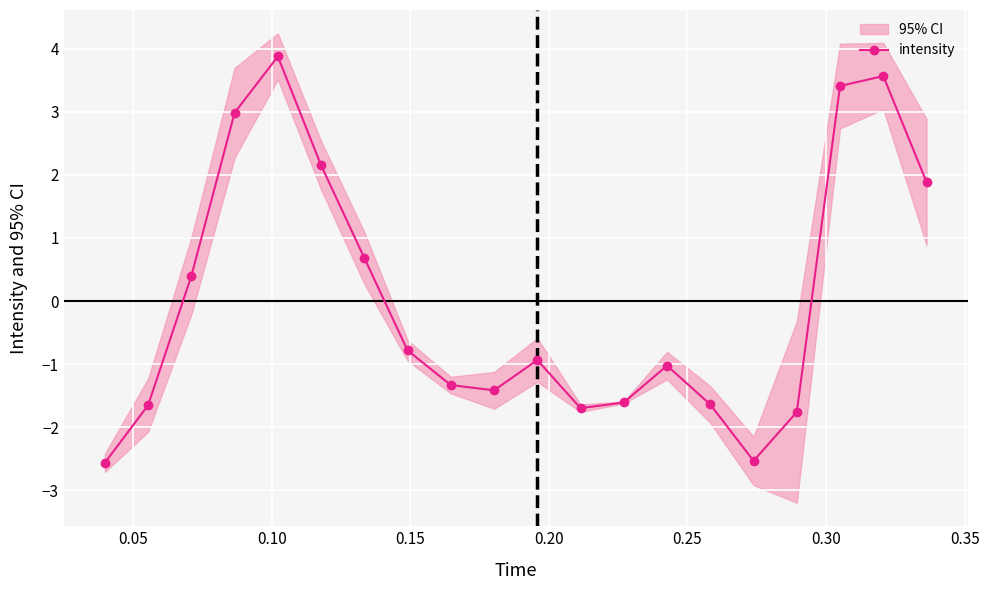

True or false: intensity has more than 0 interior local peaks.

True